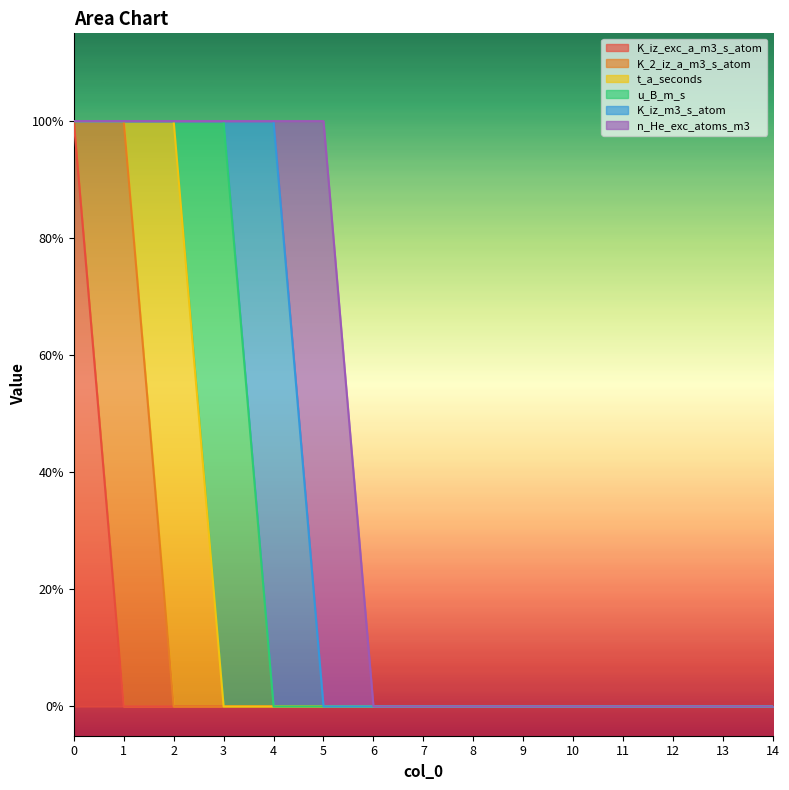

How many values in K_iz_exc_a_m3_s_atom are above zero?

1